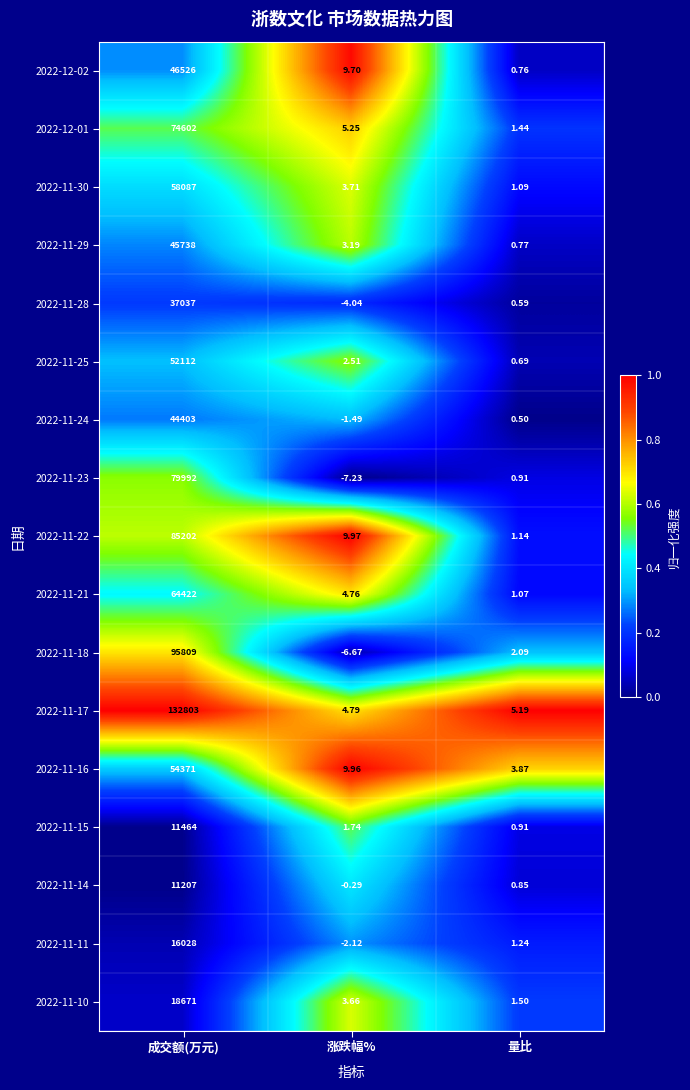

Which category has the lowest value in the 2022-11-29 series?

量比